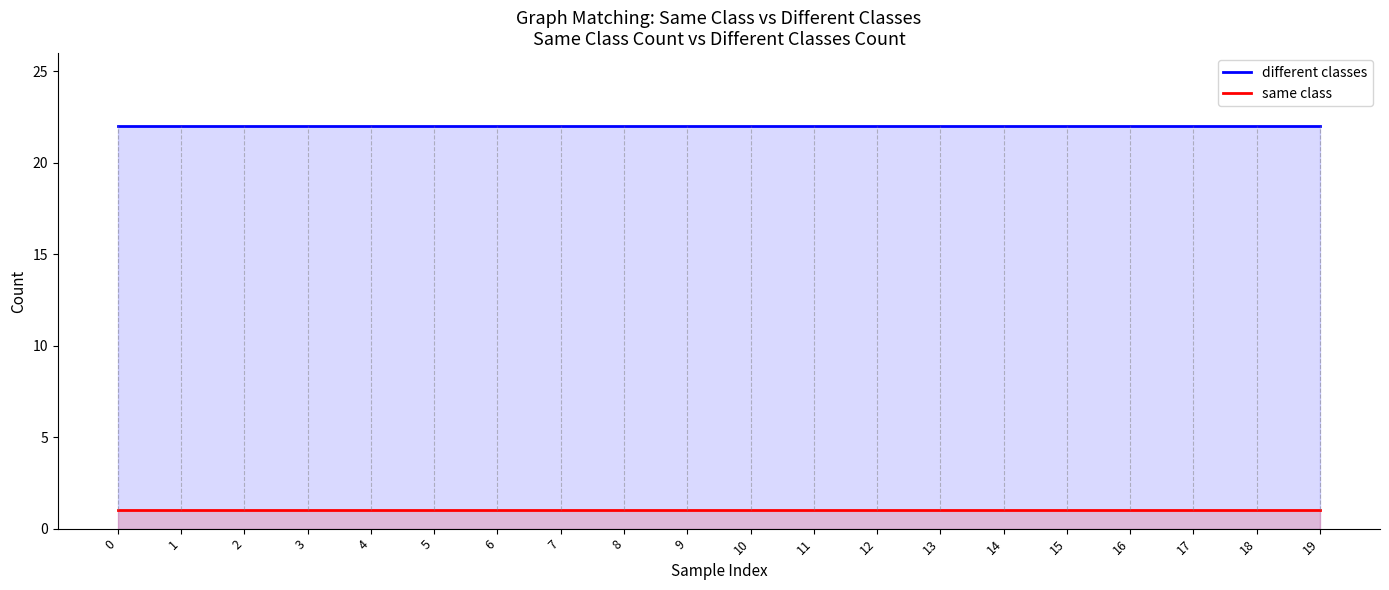

True or false: same class has more than 0 points higher than both neighbors.

False